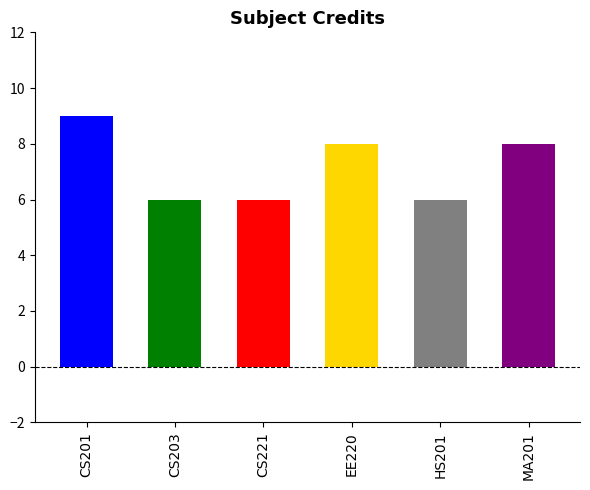

True or false: Sl No. has a value of 8 at HS201.

False